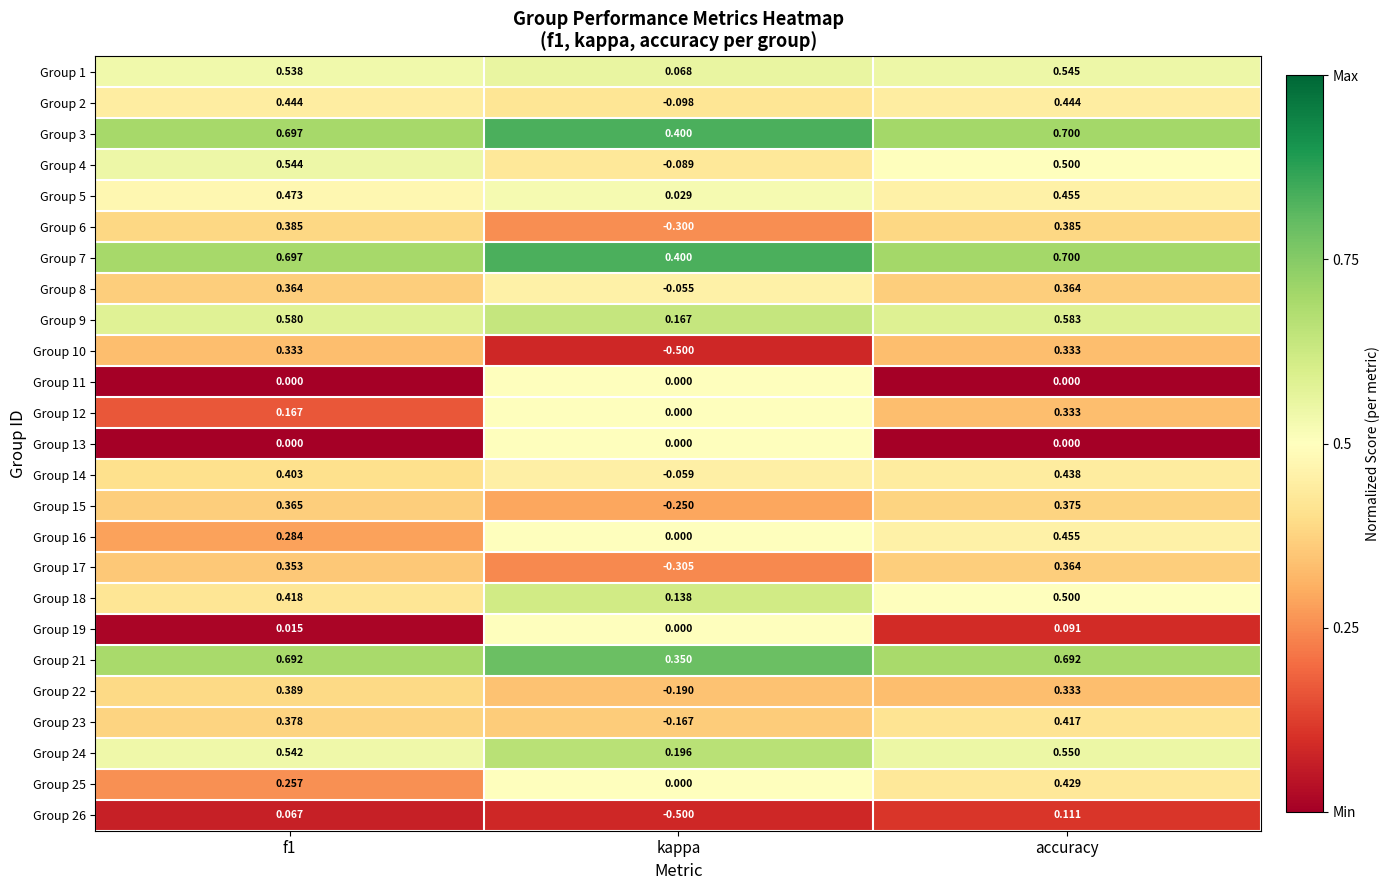

At which category is the sum across all series the highest?

accuracy